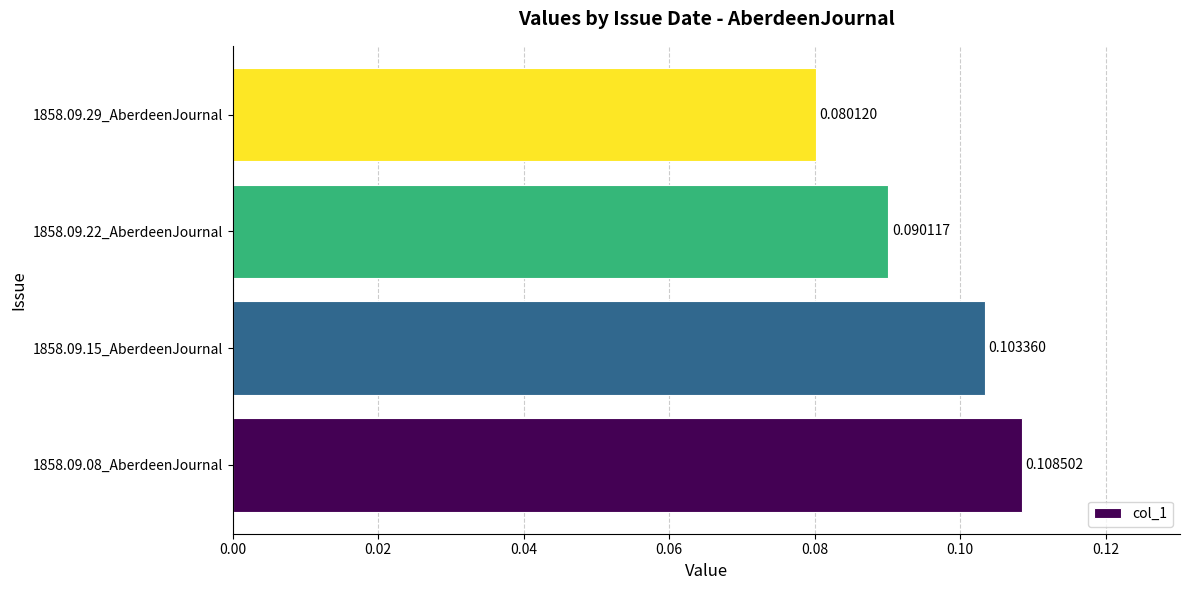

Are the bars horizontal?

Yes